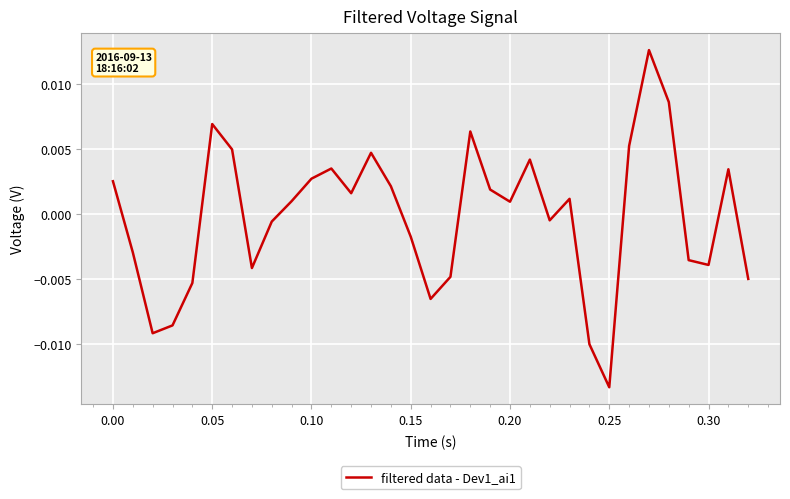

At which category does the chart reach its minimum across all series?

0.25